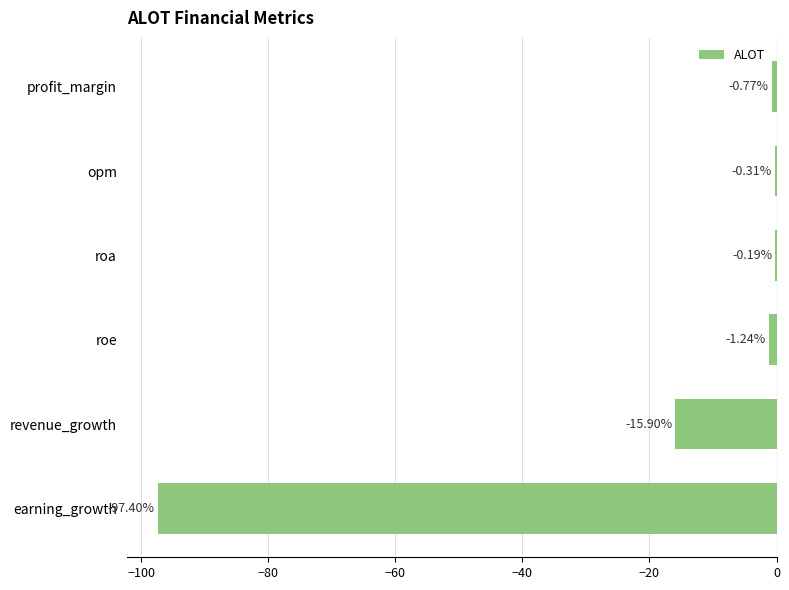

At which label is the value closest to -48?

revenue_growth